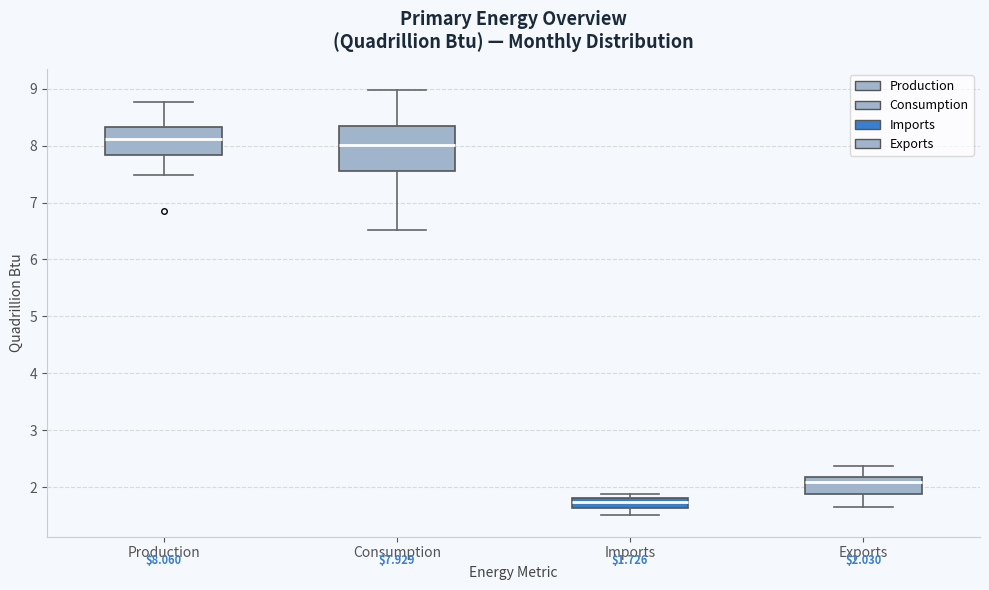

Comparing the boxes themselves (not the whiskers), which one is the tallest?

Consumption